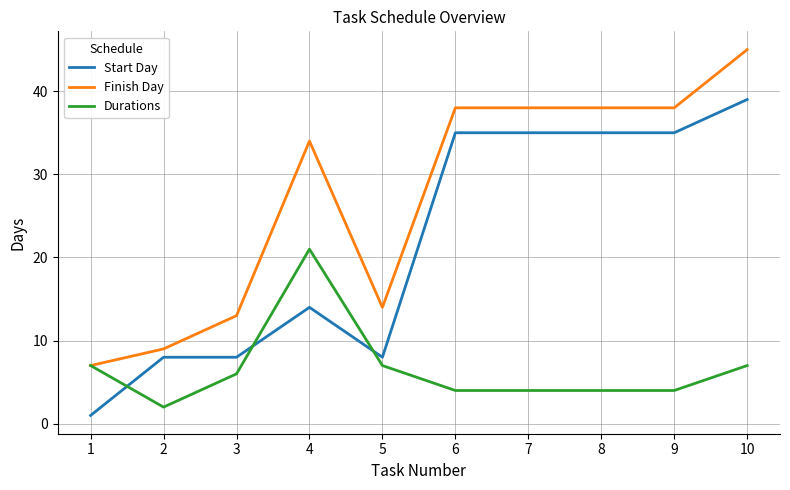

Which series changed the most between 3 and 7?

Start Day